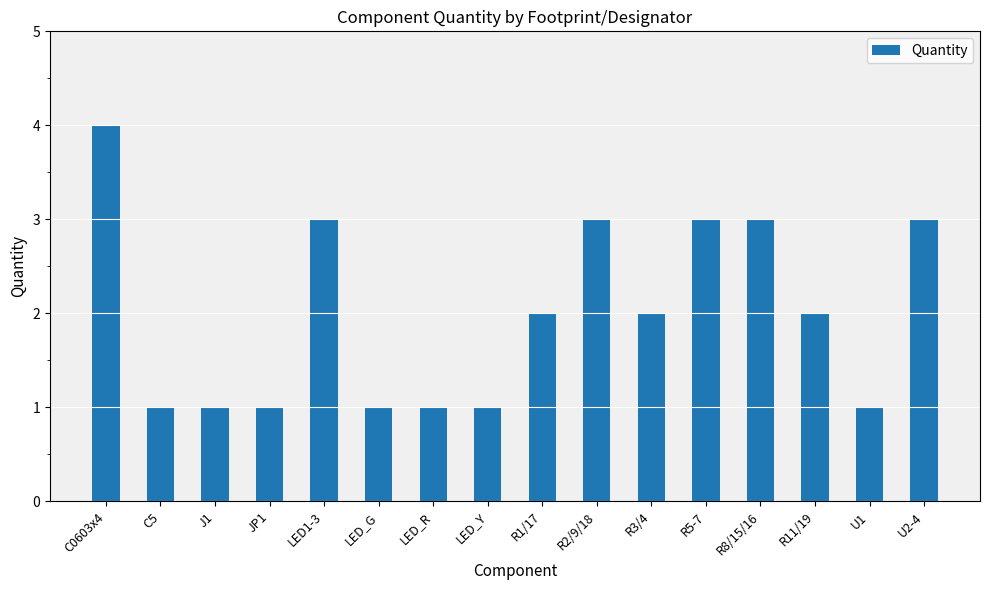

Approximately how many times larger is the value at U1 compared to C5?

1.0